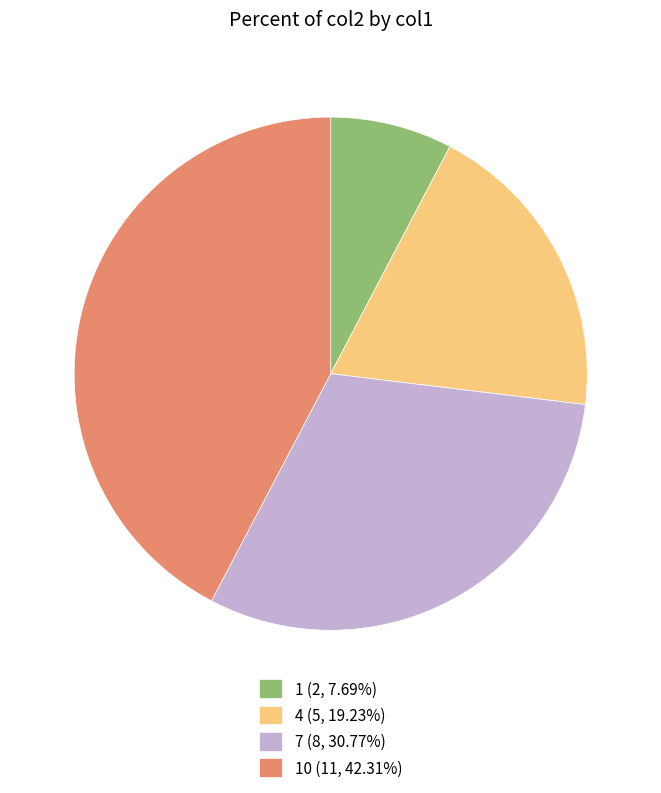

Do 10 (11, 42.31%) and 4 (5, 19.23%) together represent more than half of the pie?

Yes